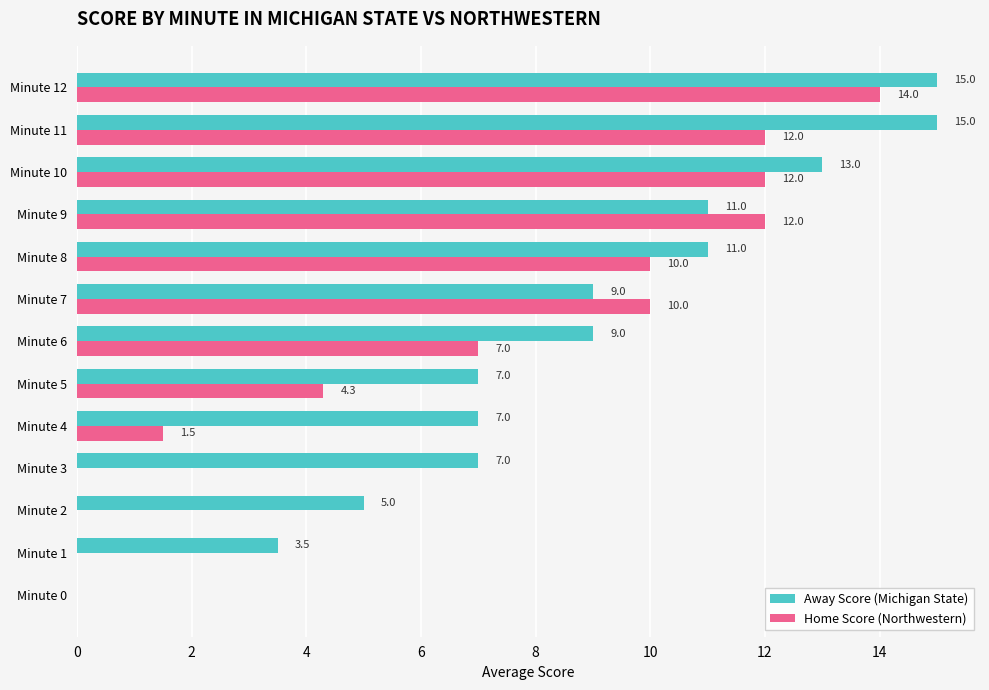

The value of Home Score (Northwestern) at Minute 2 is 5.1. True or false?

False